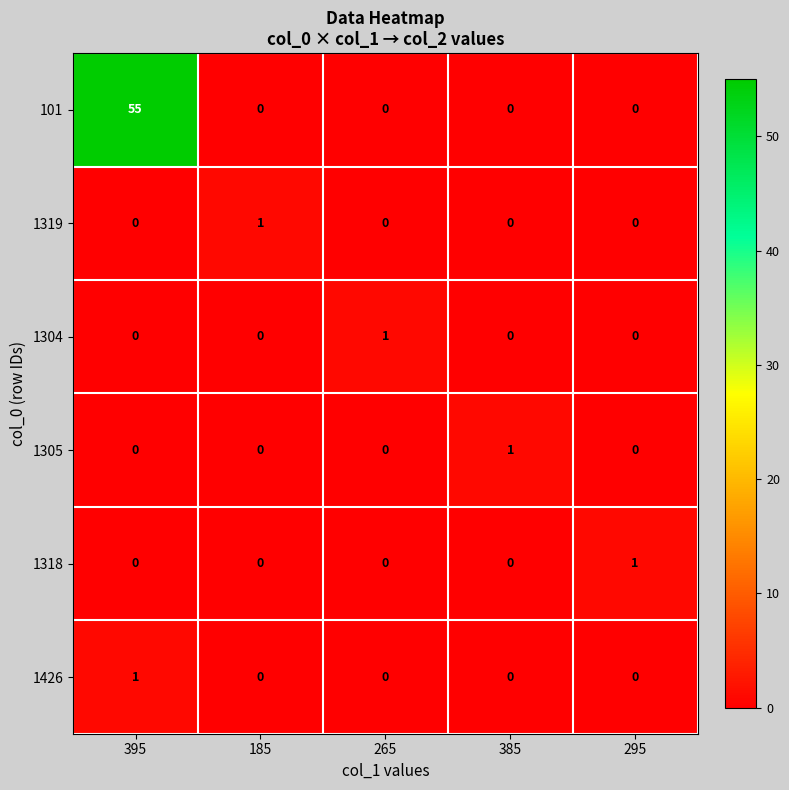

The value of 1319 at 185 is 1. True or false?

True